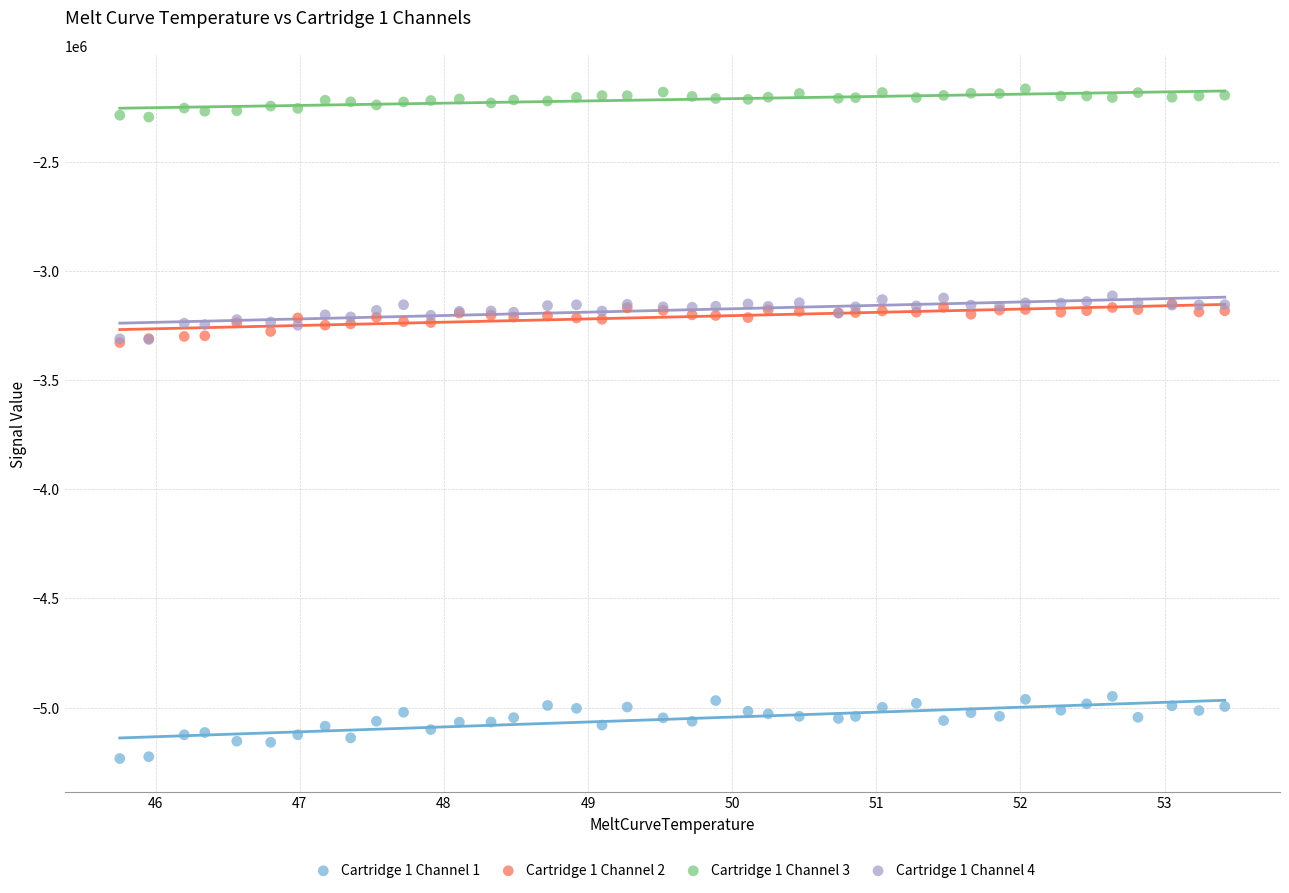

Which series contains the lowest Y value?

Cartridge 1 Channel 1